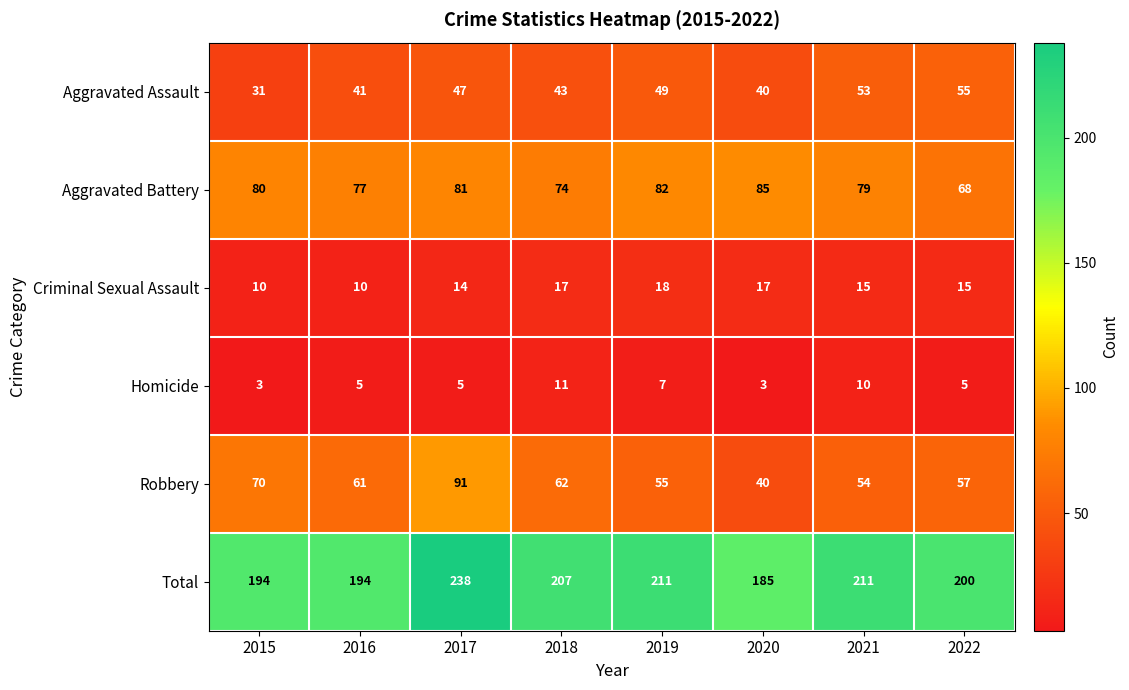

True or false: Robbery has a value of 70 at 2015.

True